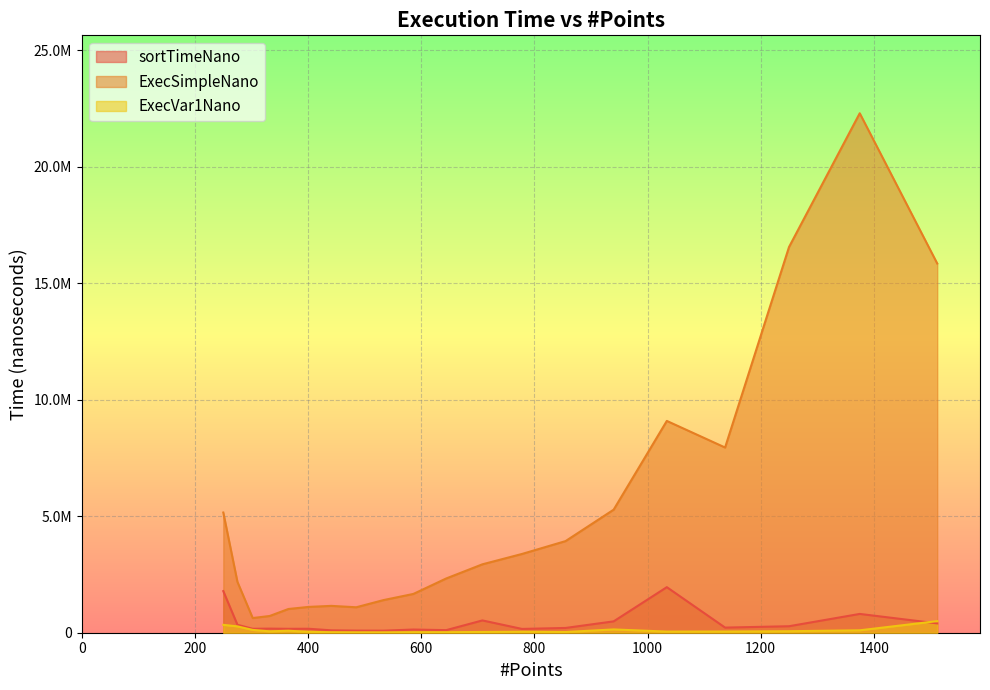

What is the total value across all series at 940?

5907775